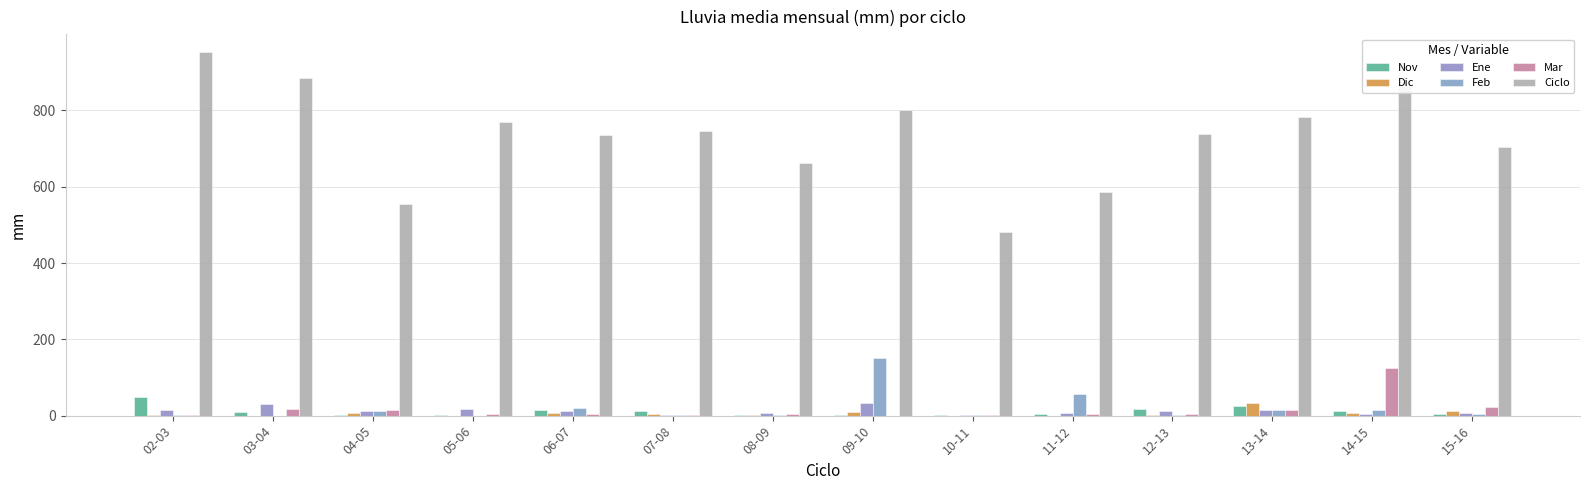

Are the bars horizontal?

No